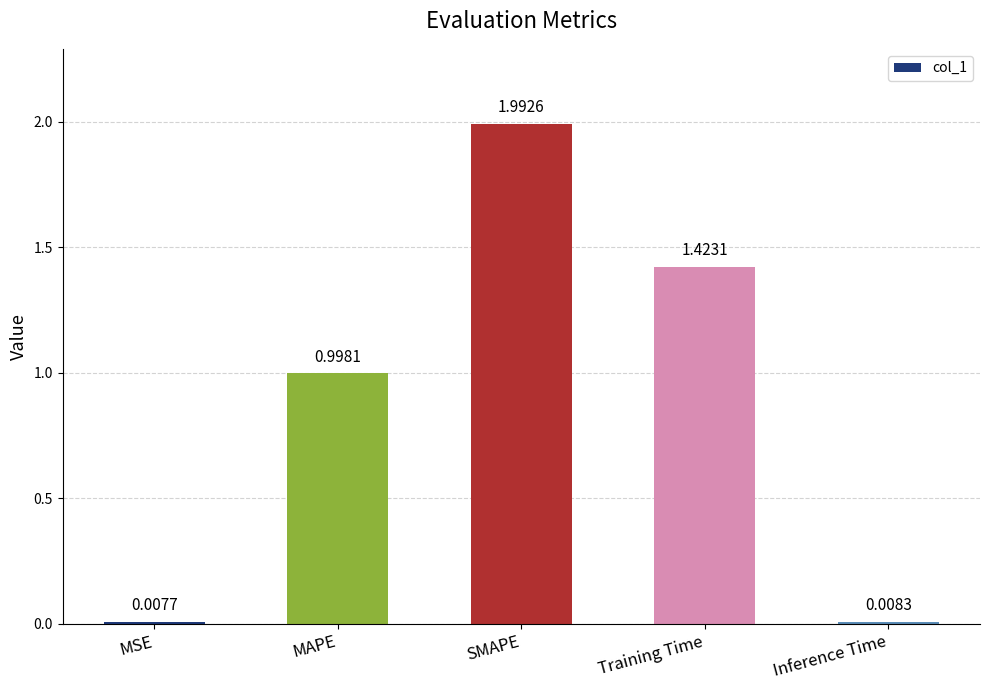

What position from the left is Training Time?

4